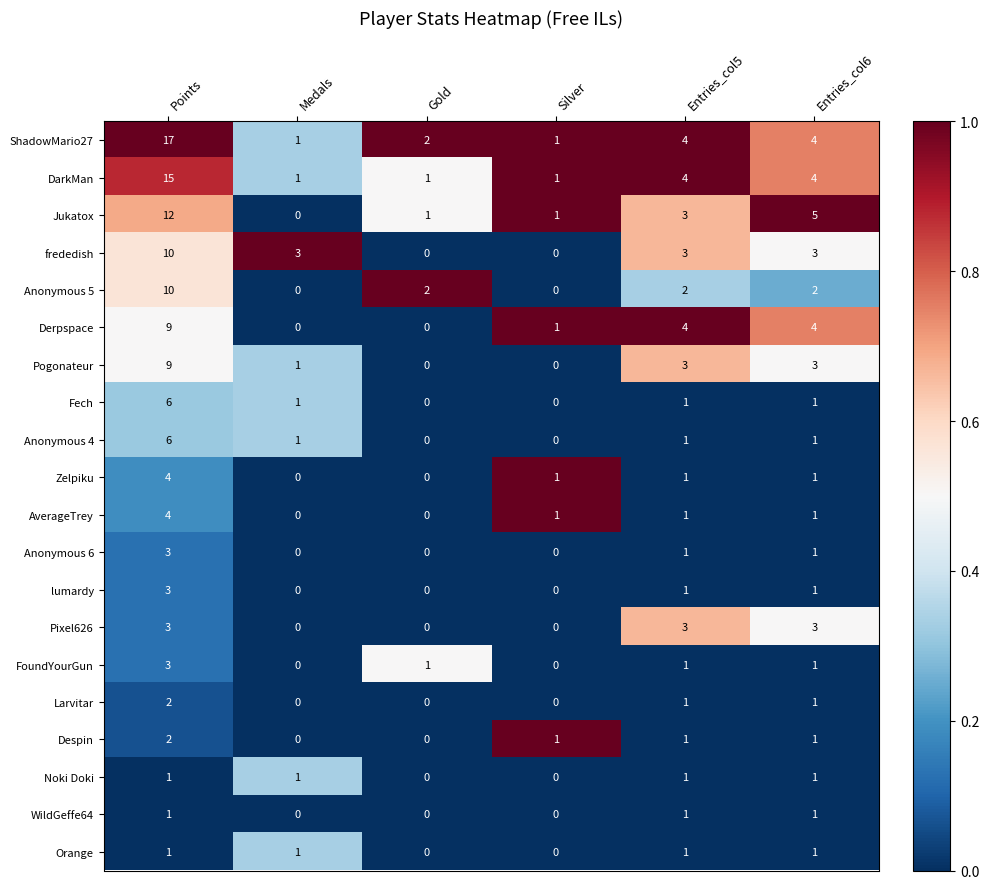

Which label corresponds to the largest value in the chart?

Points